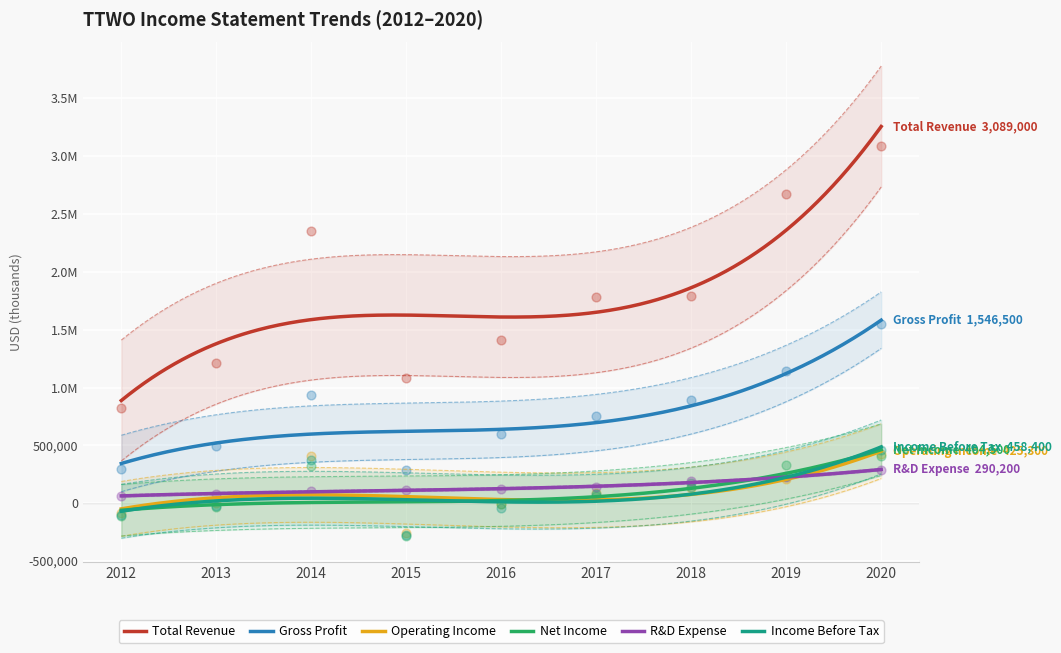

At how many categories does at least one series exceed 2012885?

3